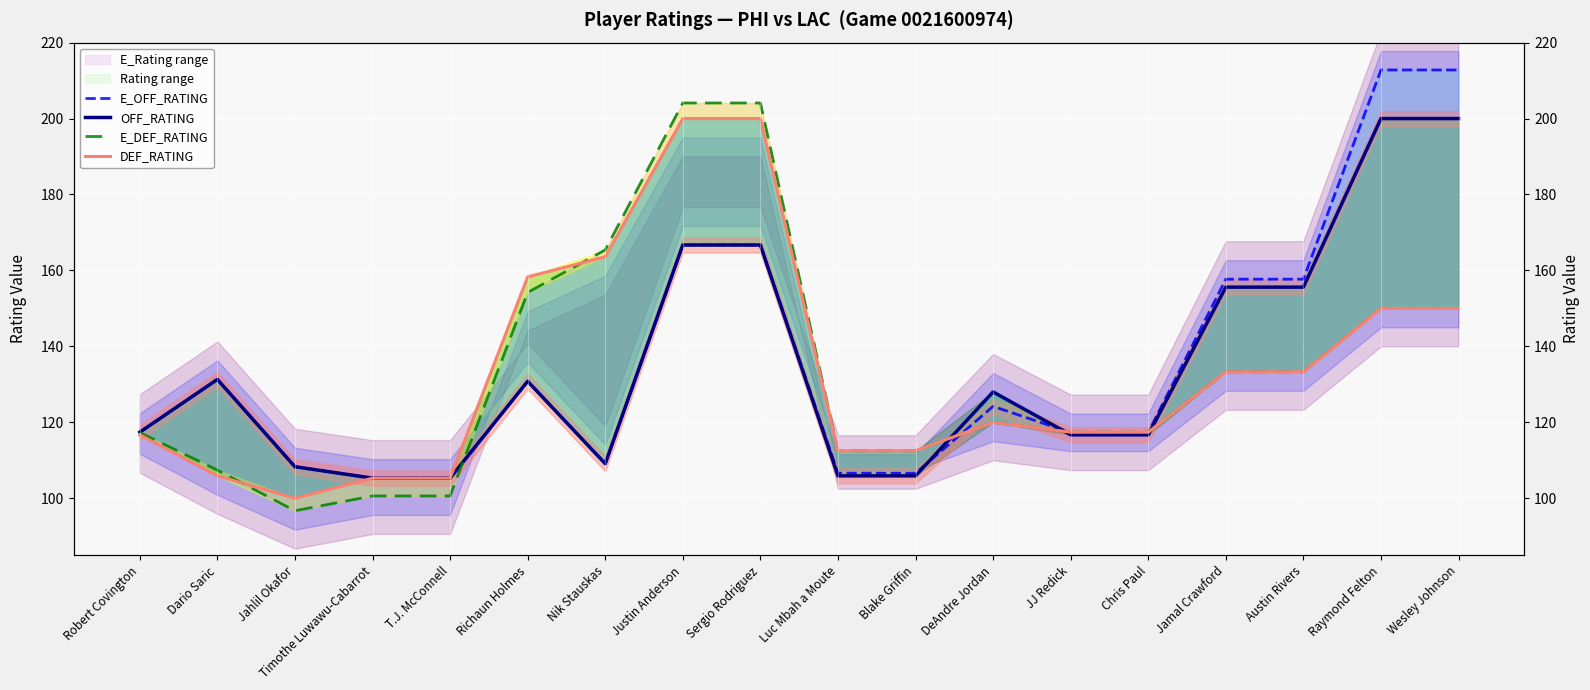

Which series has the largest total across all categories?

E_OFF_RATING